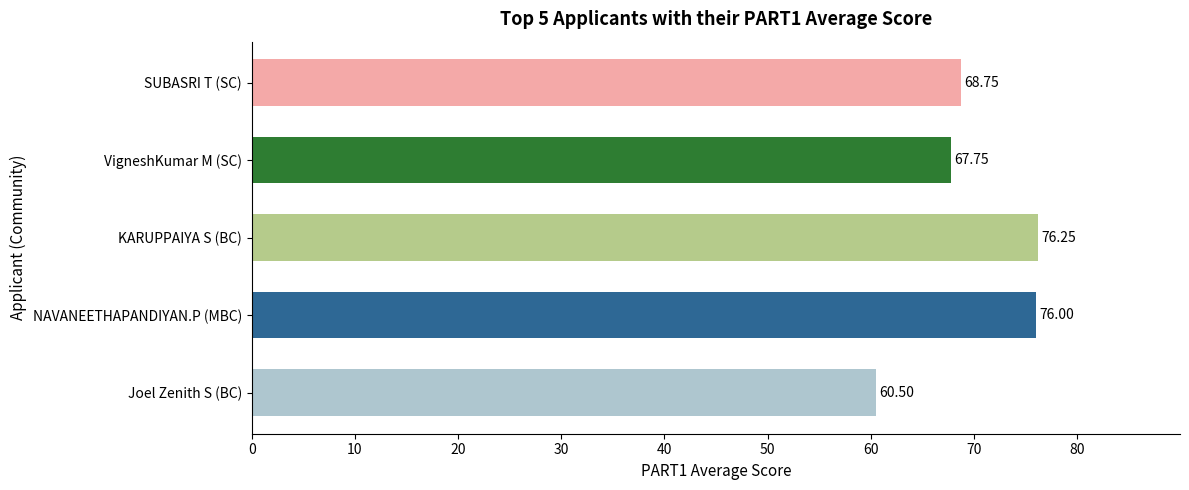

Rank the categories by value from lowest to highest.

Joel Zenith S (BC), VigneshKumar M (SC), SUBASRI T (SC), NAVANEETHAPANDIYAN.P (MBC), KARUPPAIYA S (BC)